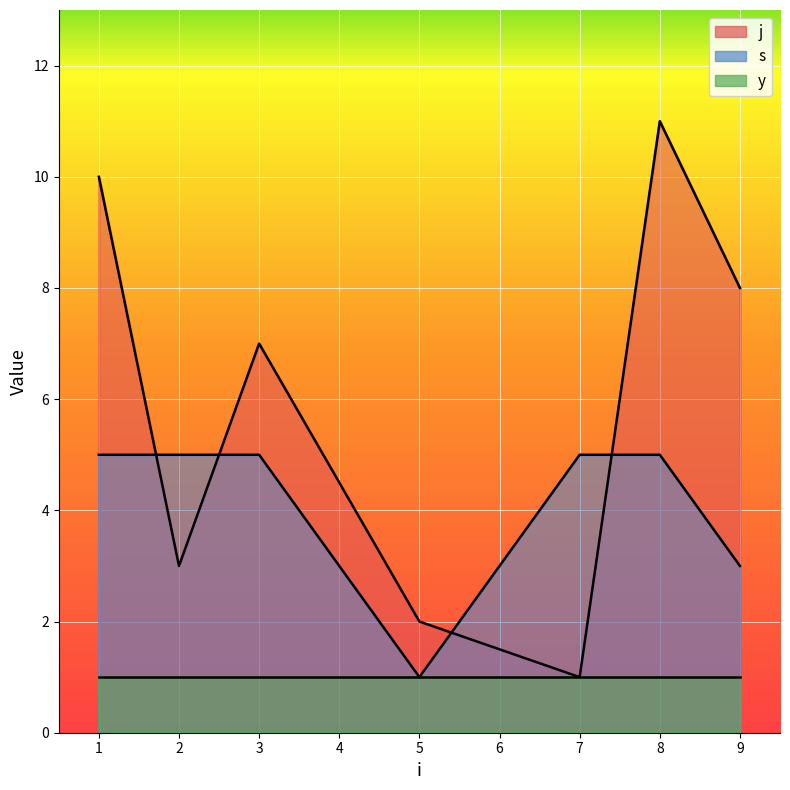

What is the value of the j point at the 4th from the left?

2